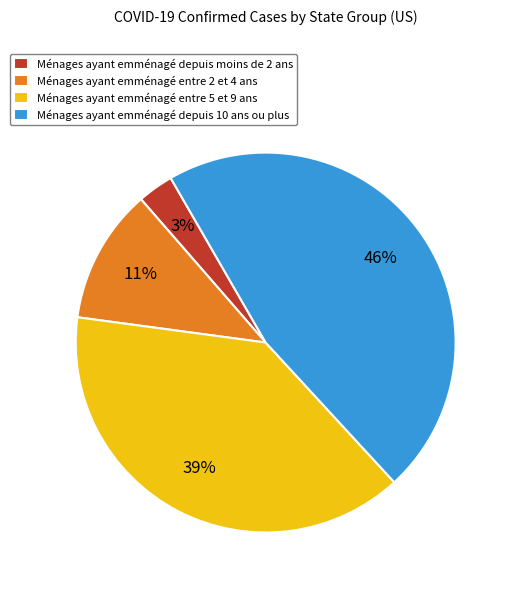

True or false: Ménages ayant emménagé entre 2 et 4 ans accounts for 11% of the total.

True